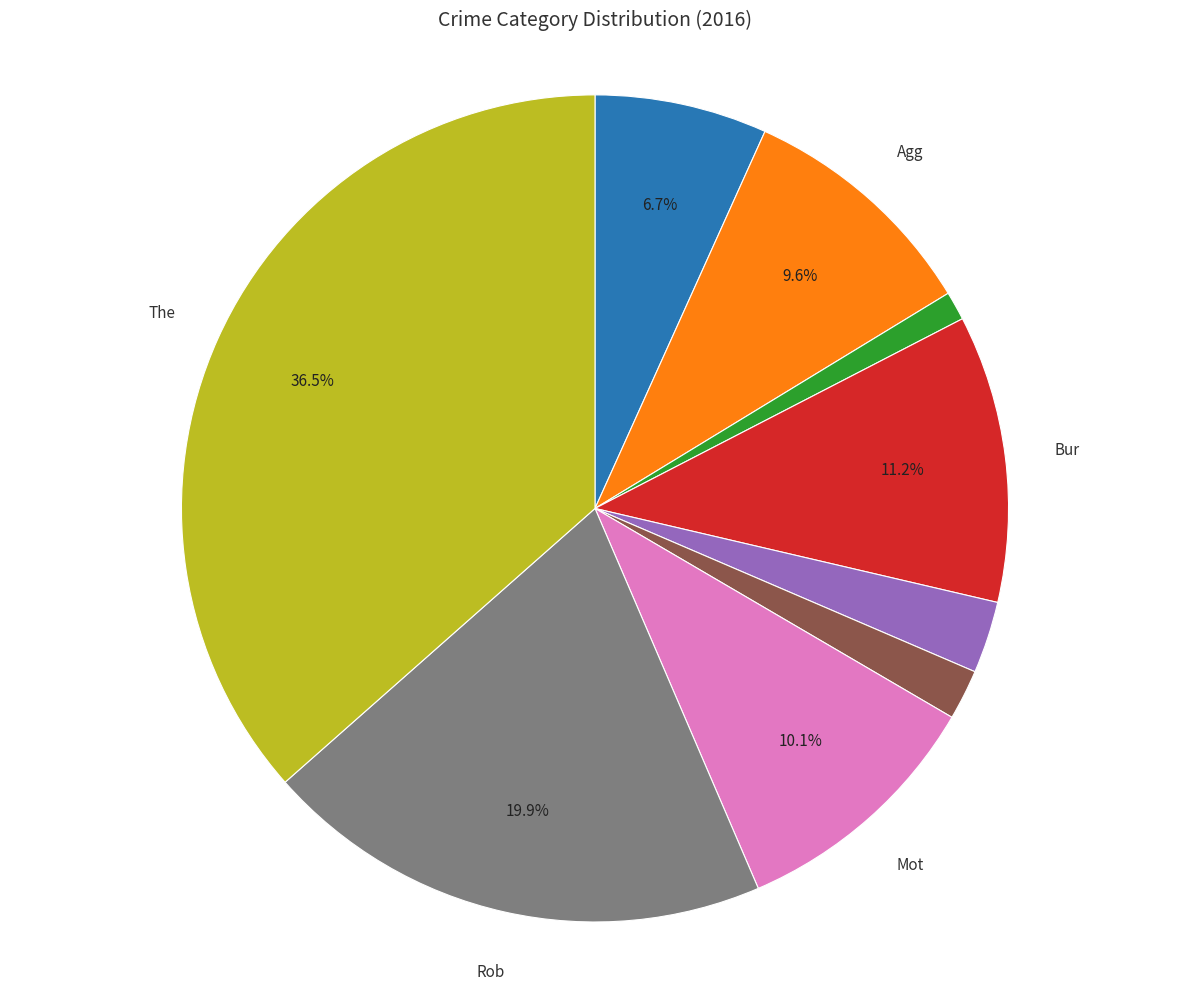

Is there a majority slice in this chart?

No